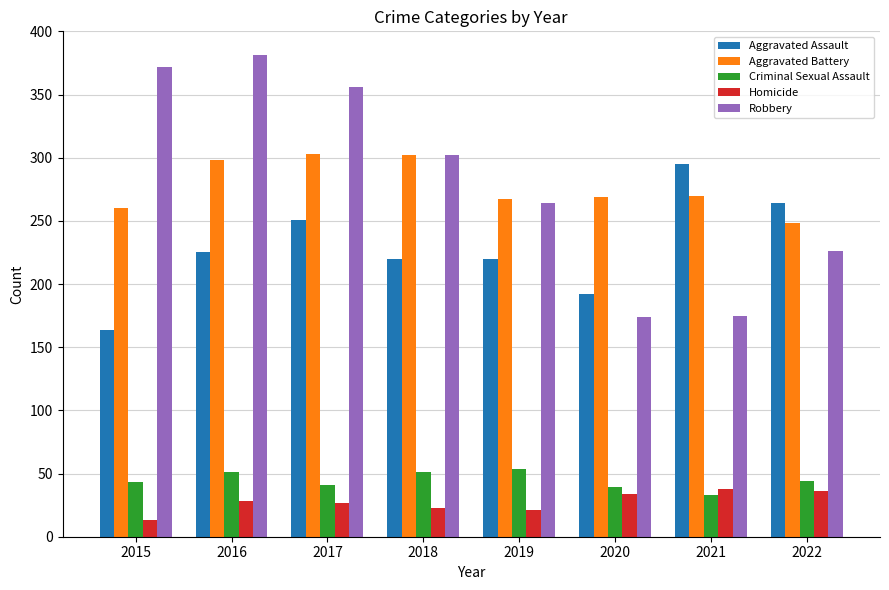

Which series has the largest total across all categories?

Robbery